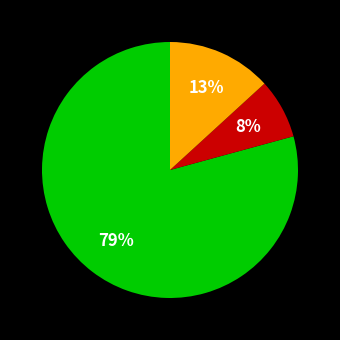

Is there a majority slice in this chart?

Yes